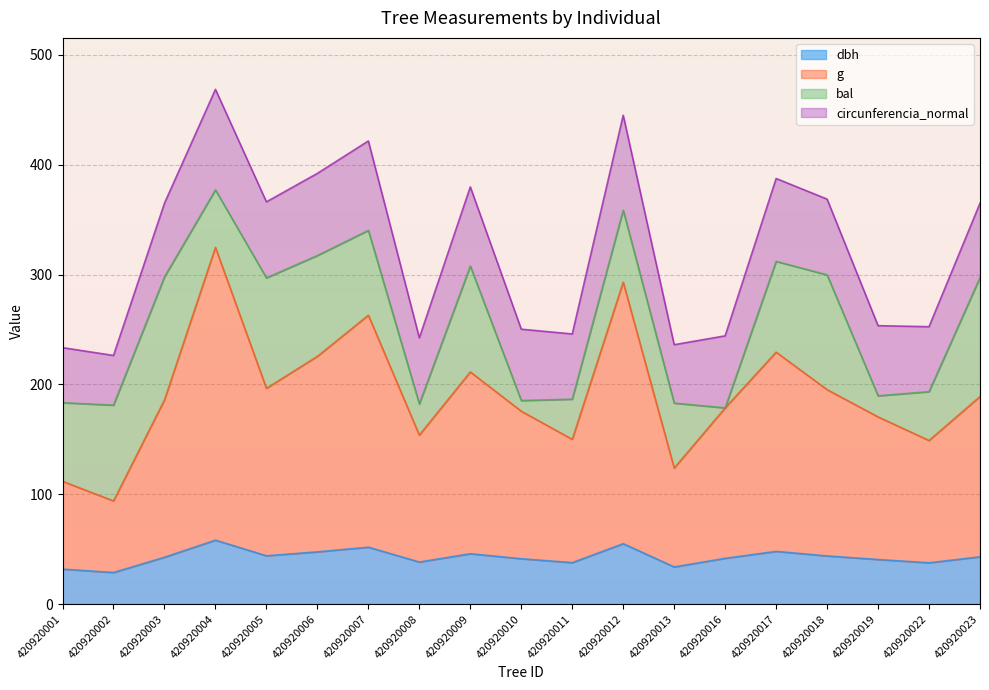

True or false: dbh has a value of 44.0 at 420920005.

True